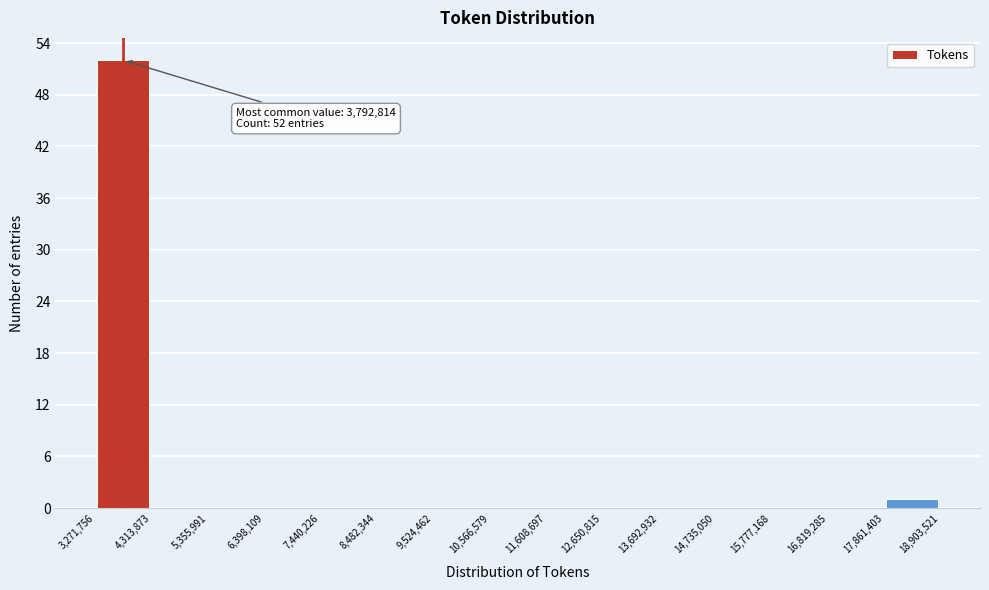

Over which range of the x-axis is the bar tallest?

3,271,756 to 4,313,873